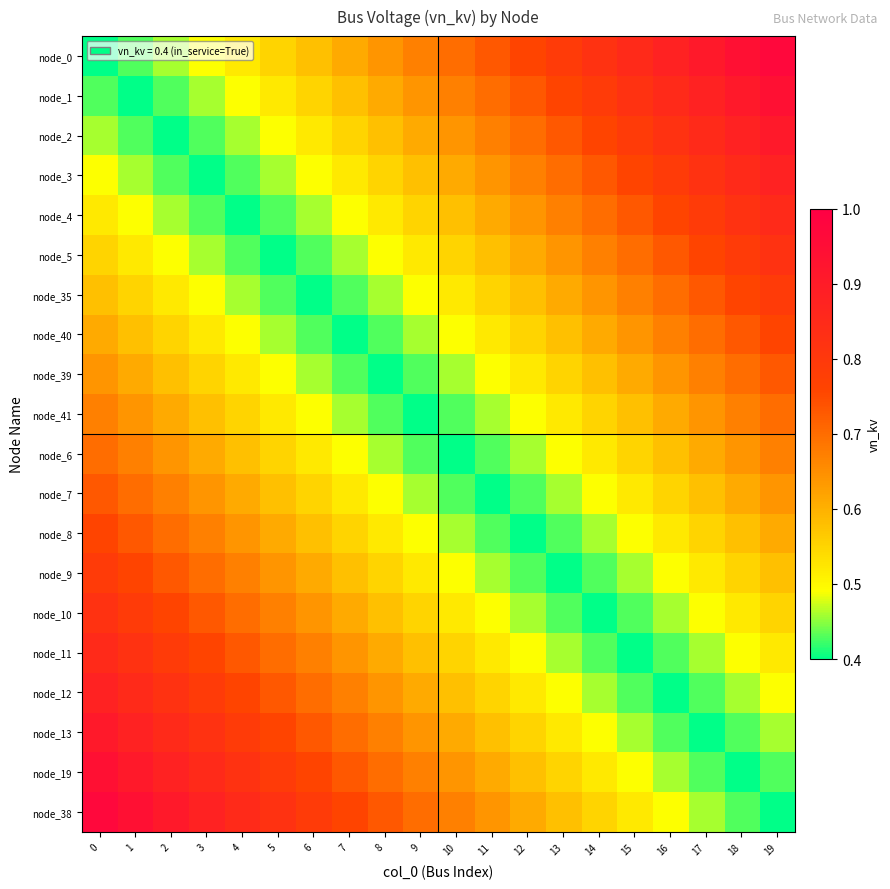

What is the total value across all series at 17?

12.7